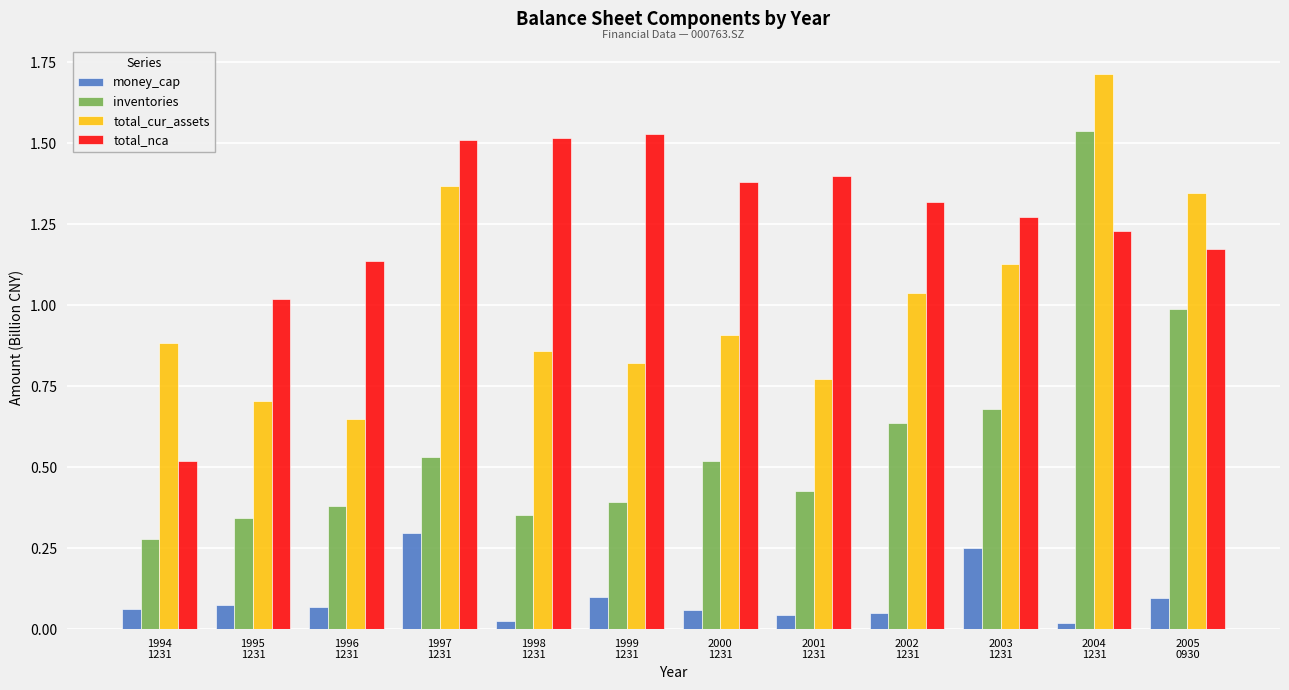

Which series has the largest total across all categories?

total_nca